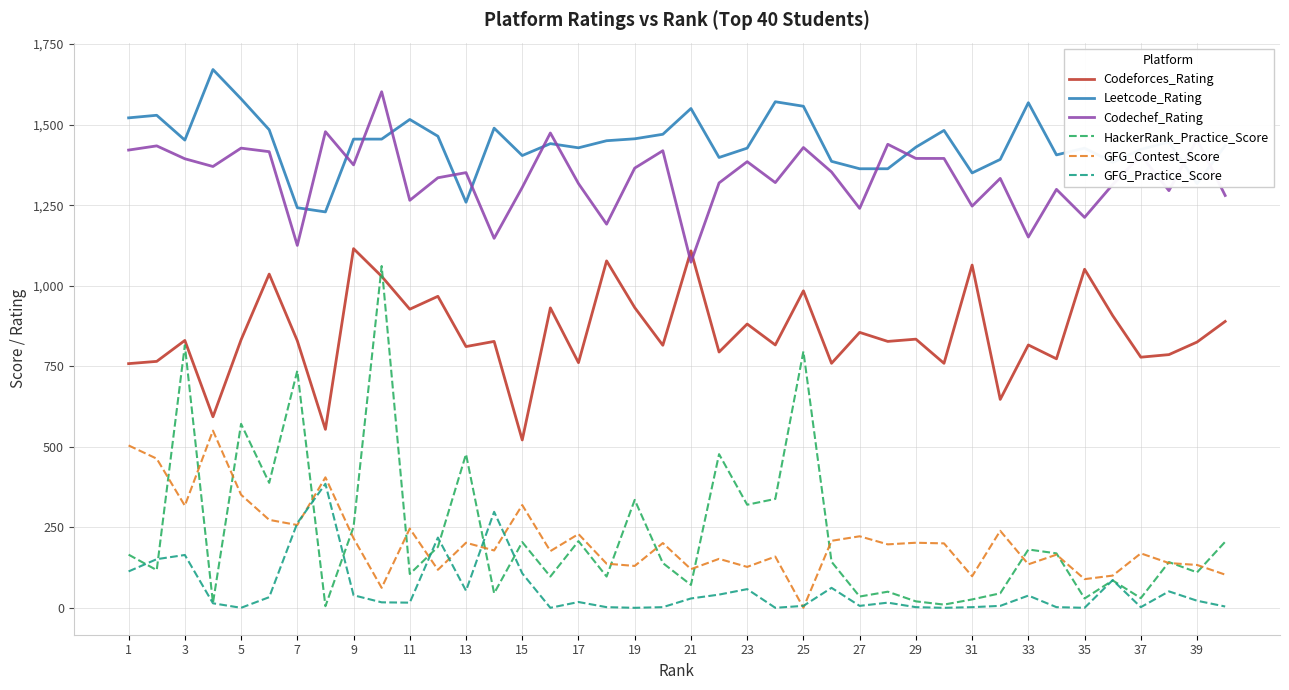

What is the greatest value displayed?

1671